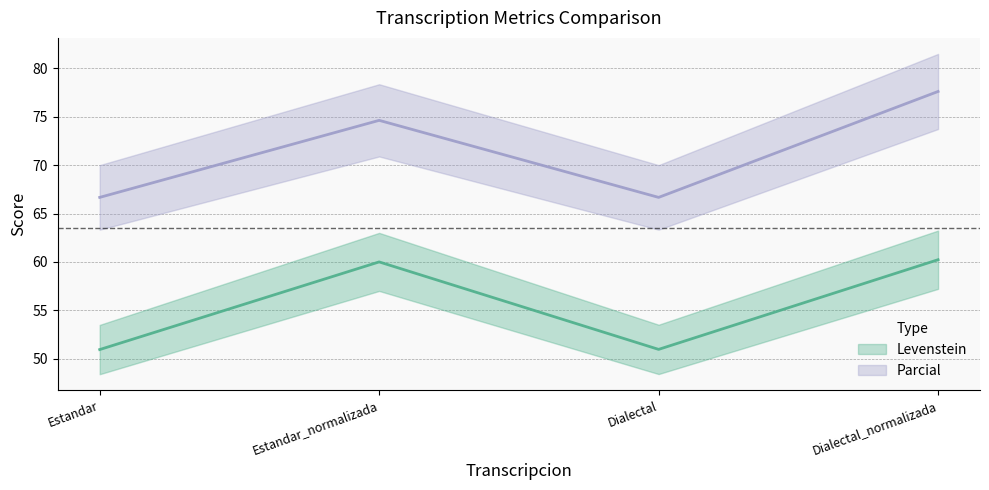

True or false: Parcial has a value of 18.5 at Estandar_normalizada.

False